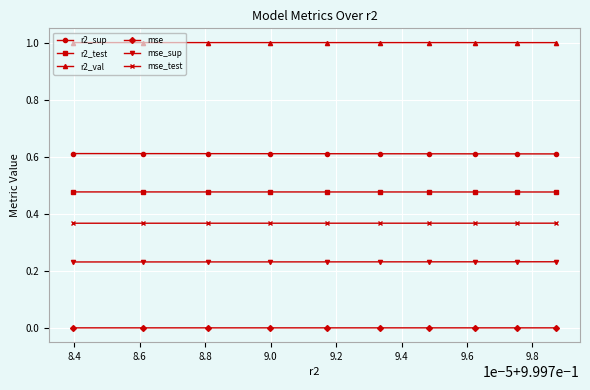

True or false: mse_sup and mse intersect in this chart.

False